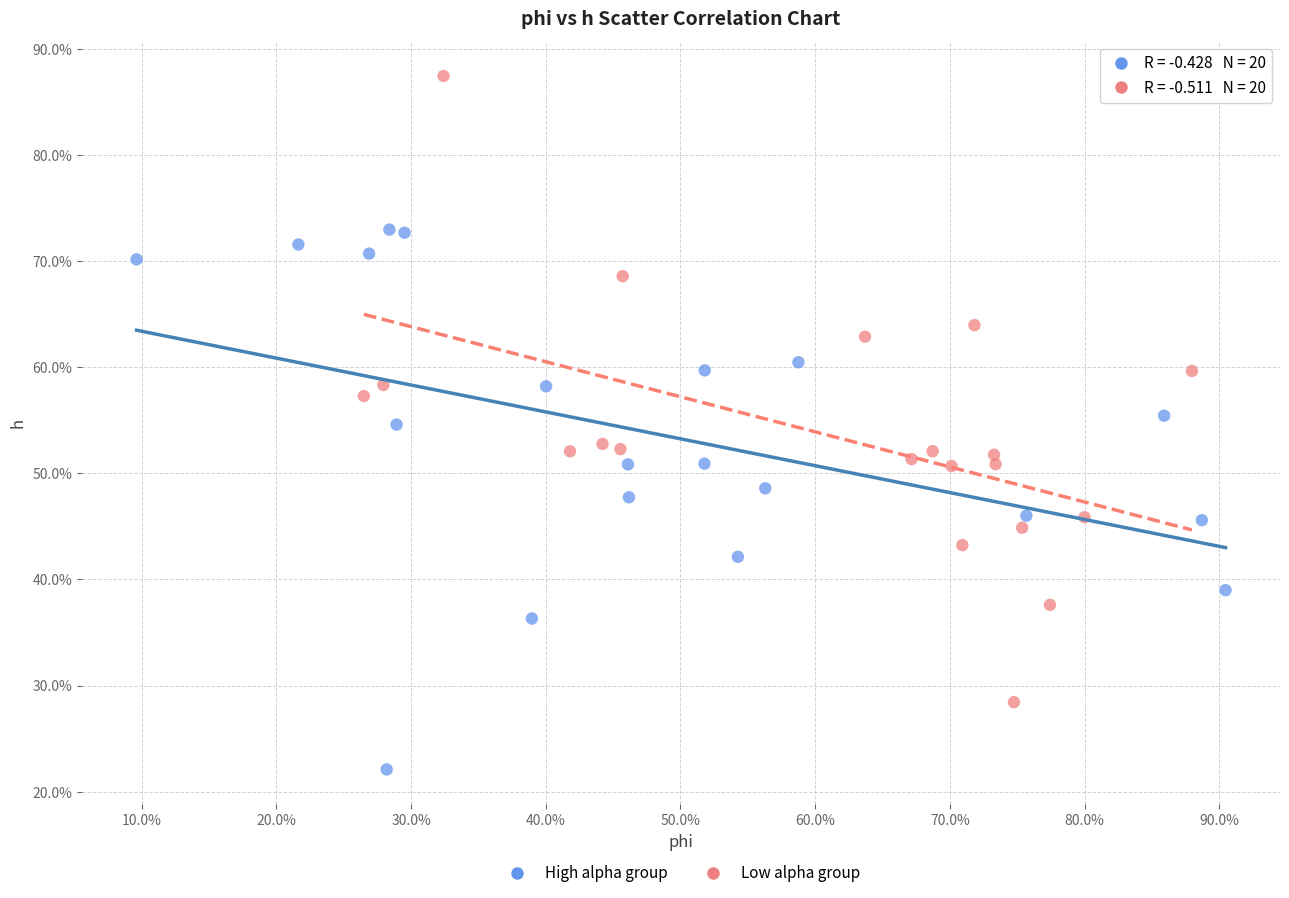

Which series reaches the maximum Y coordinate?

Low alpha group